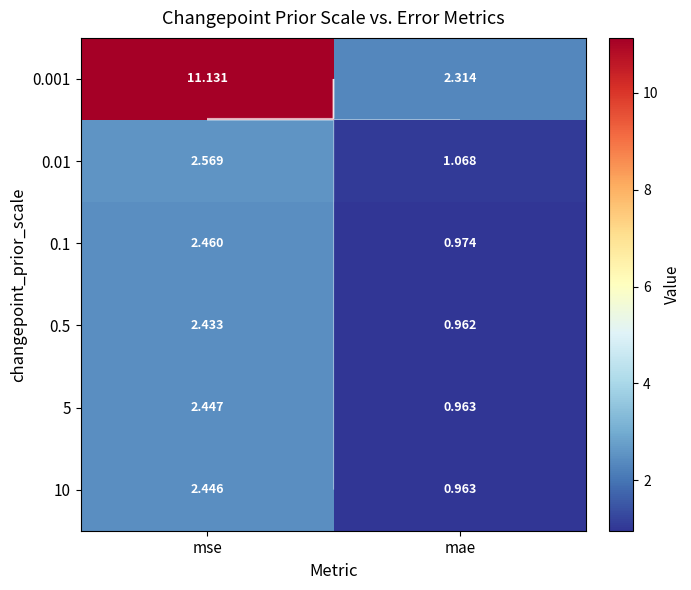

What is the total value across all series at mae?

7.2